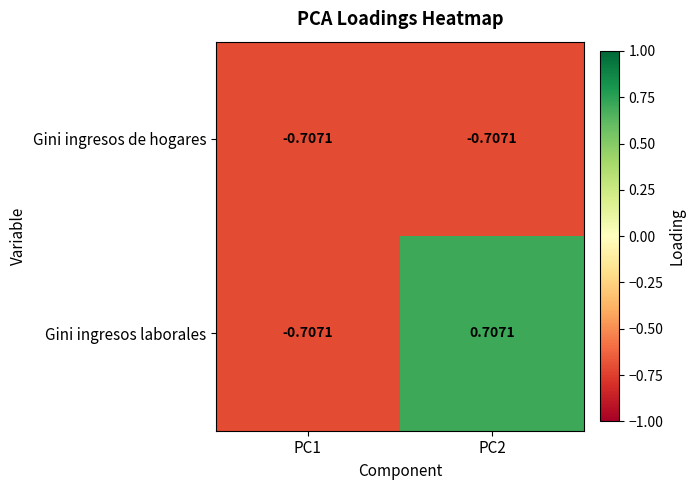

List the series in order of their peak value, highest first.

Gini ingresos laborales, Gini ingresos de hogares